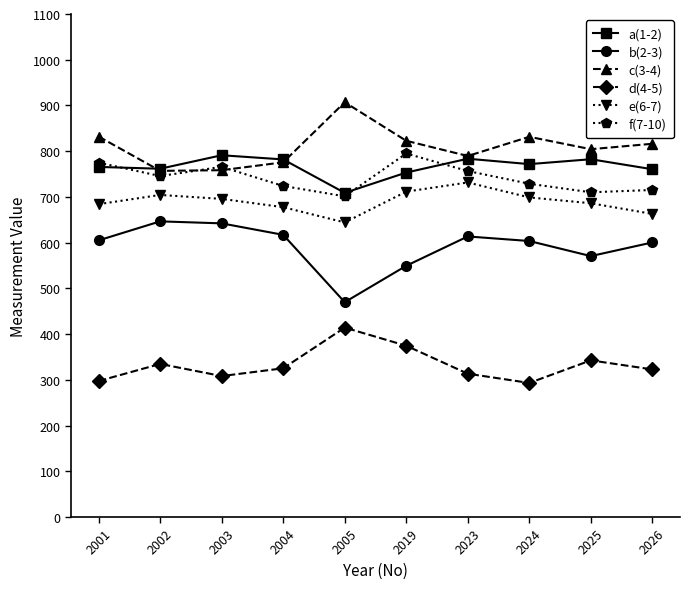

Does the chart display data point markers on the line(s)?

Yes